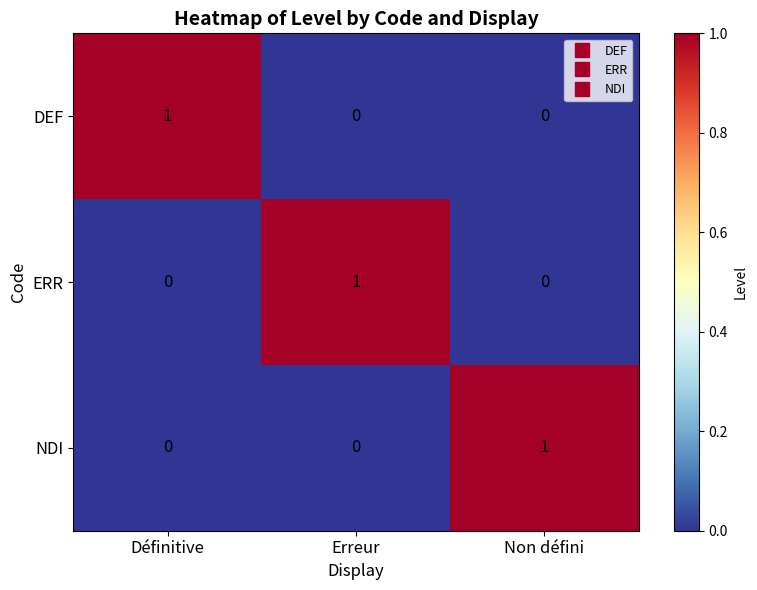

How many distinct data groups are displayed?

3